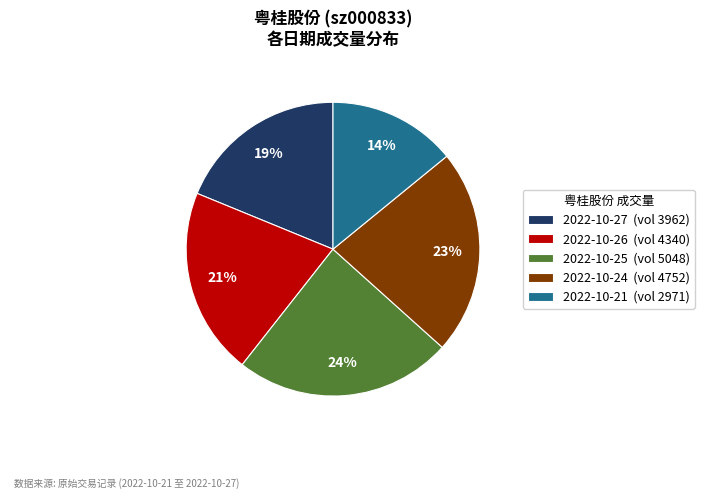

Between 2022-10-27 (vol 3962) and 2022-10-24 (vol 4752), which is larger?

2022-10-24 (vol 4752)